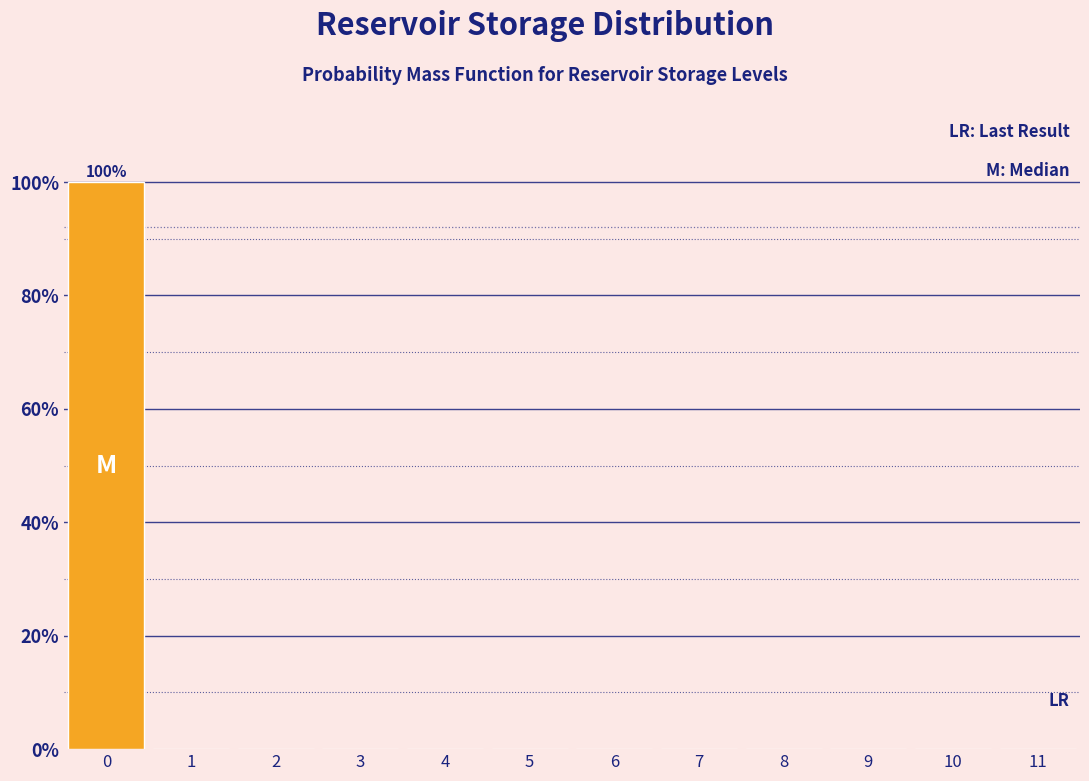

Over which range of the x-axis is the bar tallest?

-0.5 to 0.5